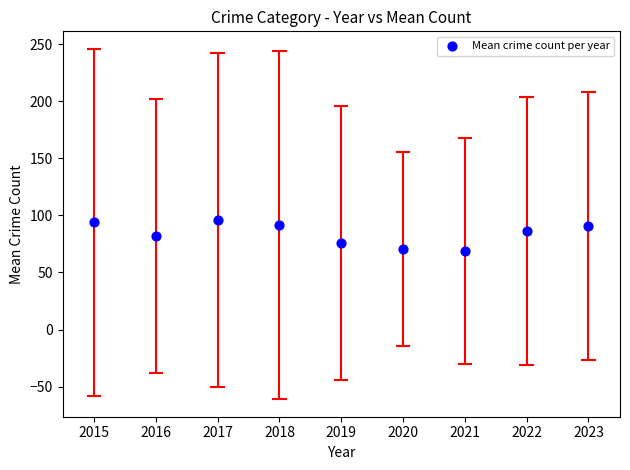

What is the range of X values (max minus min)?

8.0